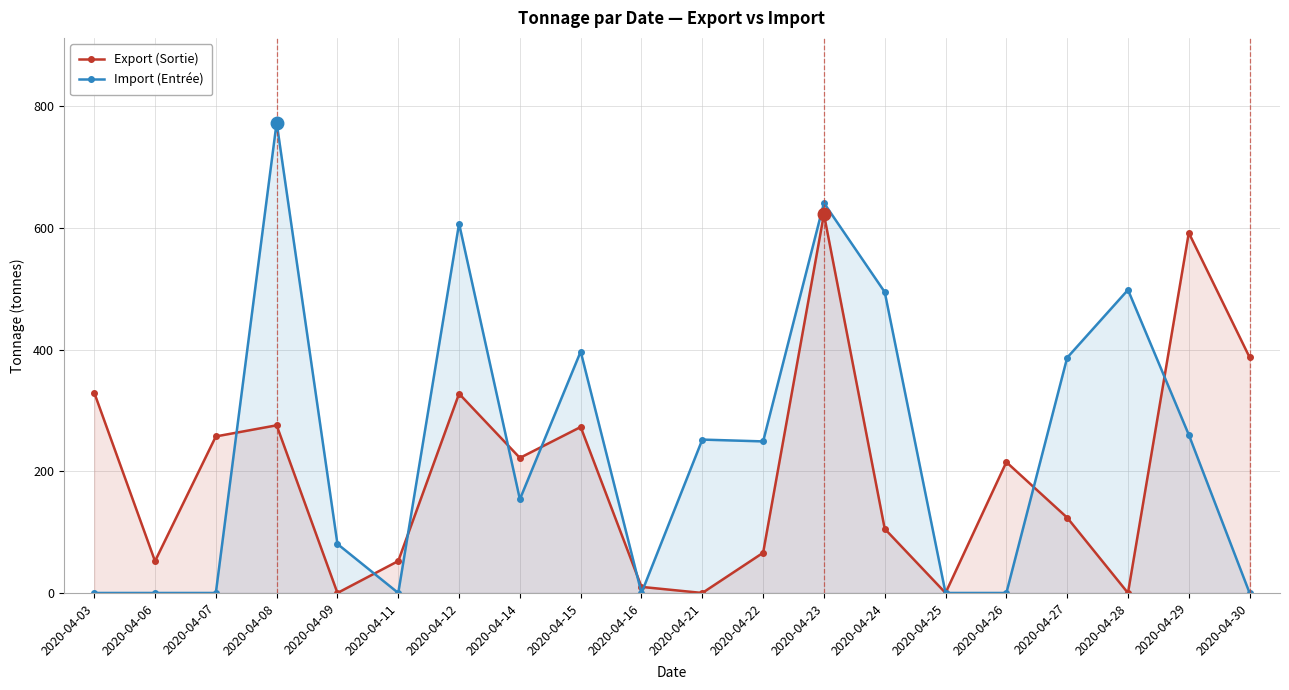

At which label does Export (Sortie) first exceed 215?

2020-04-03